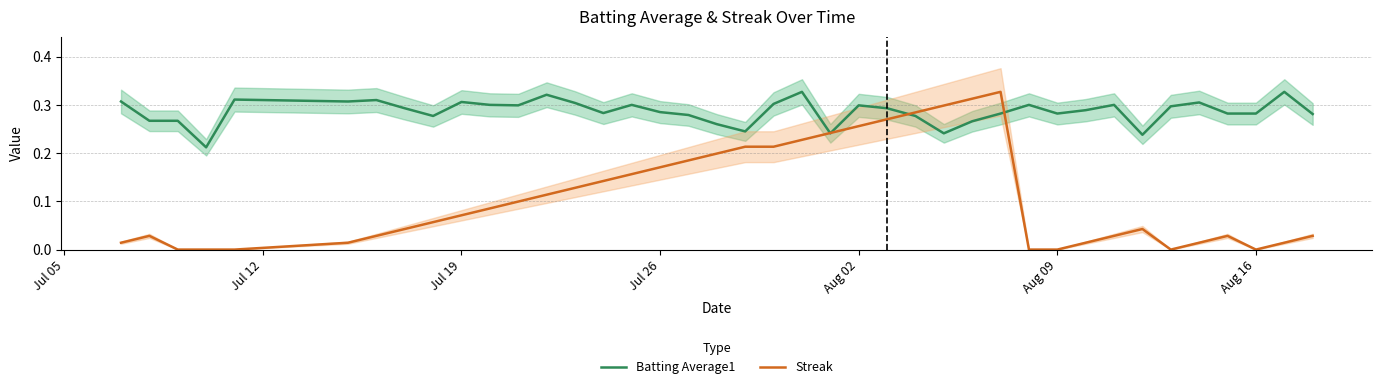

Is it true that Streak equals 0.1 at Jul 26?

False